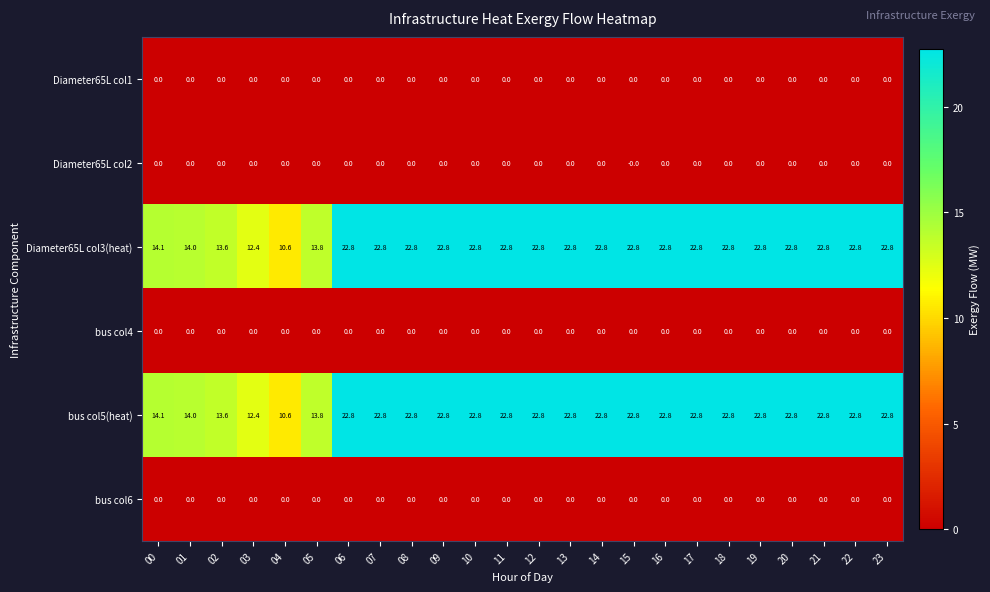

What is the total value across all series at 04?

21.2